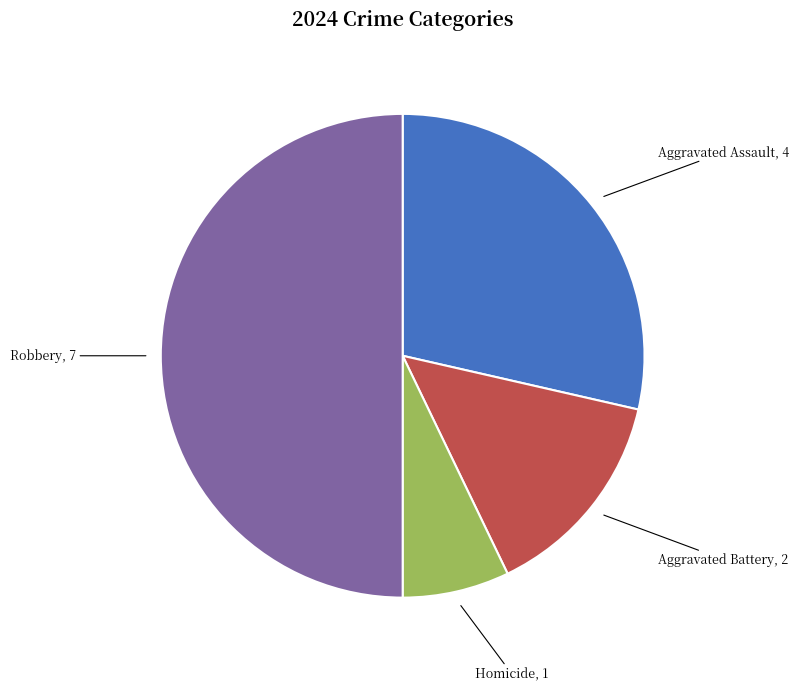

How many segments does this pie chart have?

4